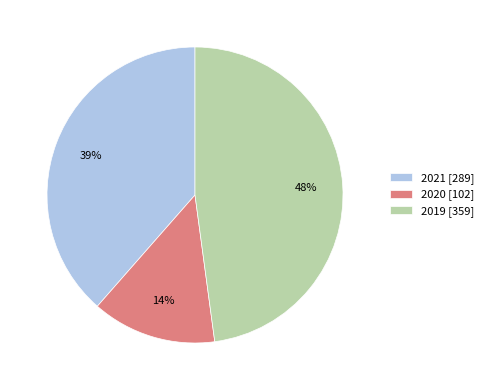

Rank the categories by value from highest to lowest.

2019, 2021, 2020